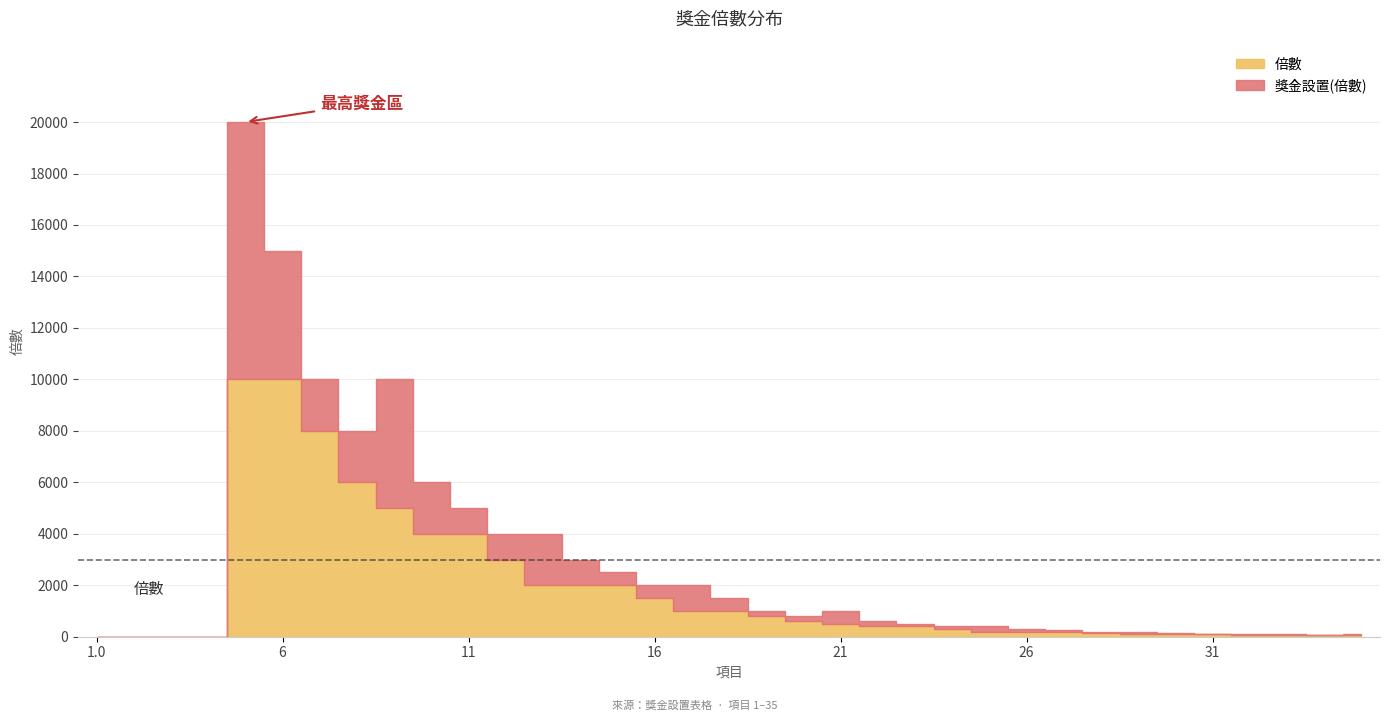

Reading left to right, list all the values displayed in this chart.

倍數: 0	0	0	0	10000	10000	8000	6000	5000	4000	4000	3000	2000	2000	2000	1500	1000	1000	800	600	500	400	400	300	200	200	200	150	100	100	100	80	75	60	50
獎金設置(倍數): 0	0	0	0	10000	5000	2000	2000	5000	2000	1000	1000	2000	1000	500	500	1000	500	200	200	500	200	100	100	200	100	50	50	100	50	25	20	25	20	50